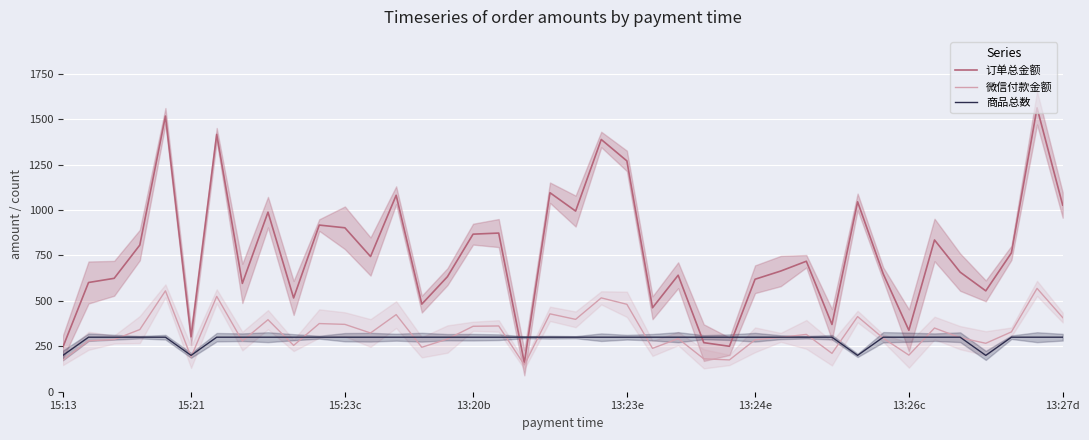

Which series has the largest range (max minus min)?

订单总金额